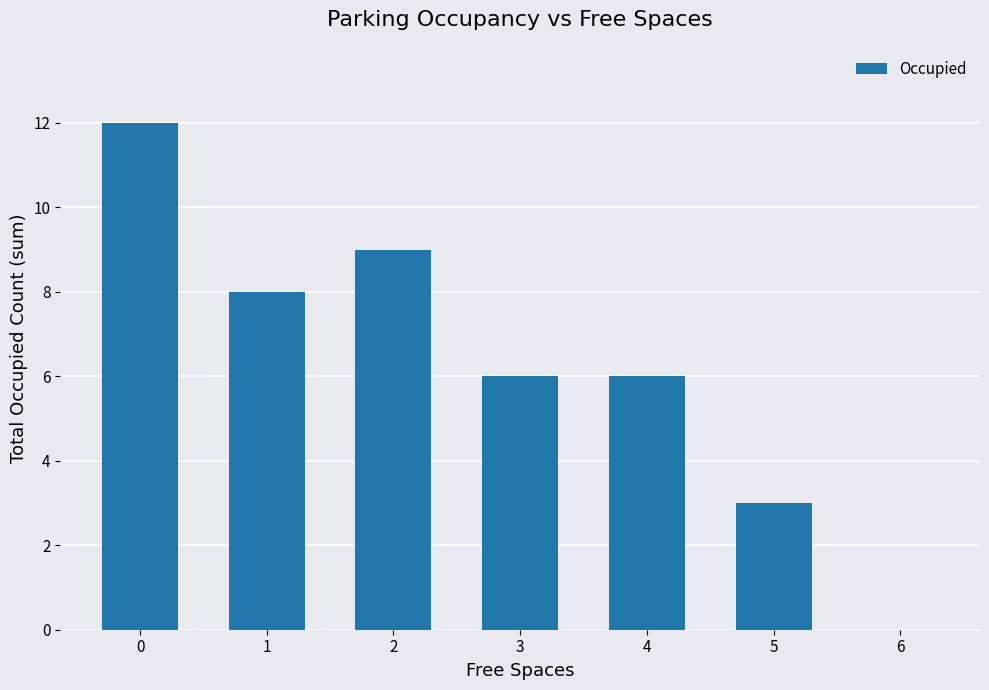

What is the ratio of the value at 1 to the value at 4?

1.3